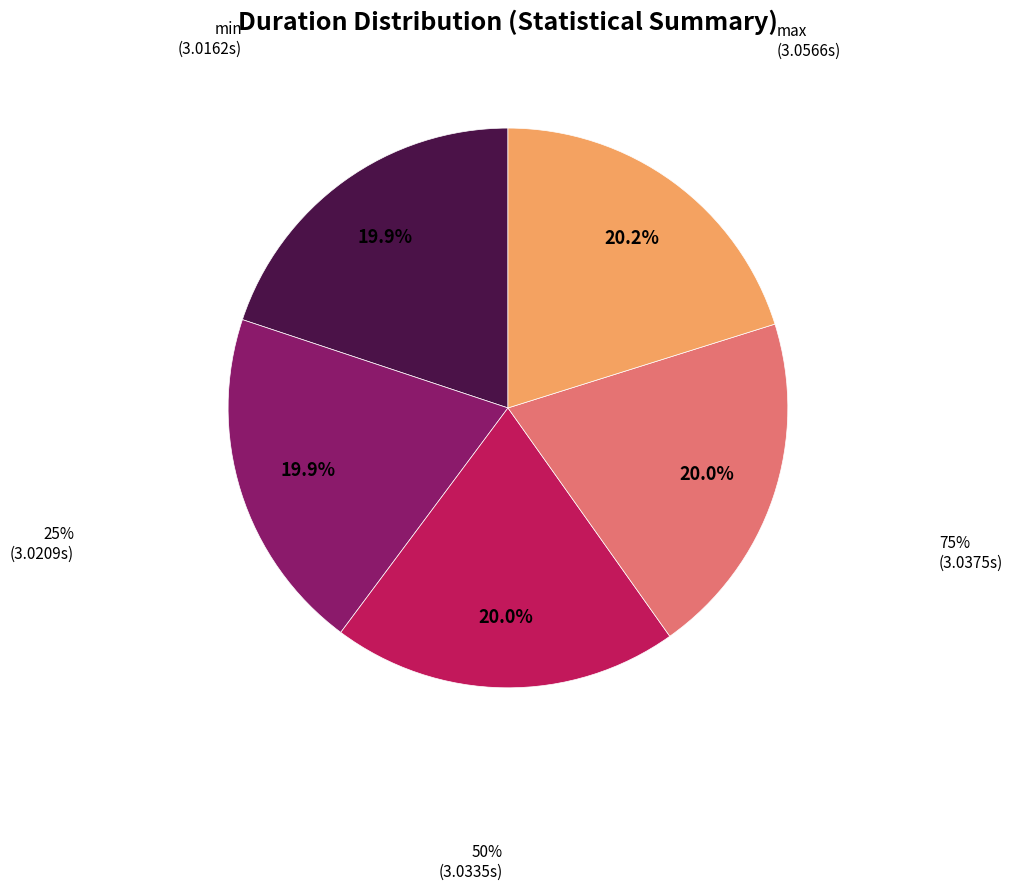

Is the sum of 50% and max greater than half?

No